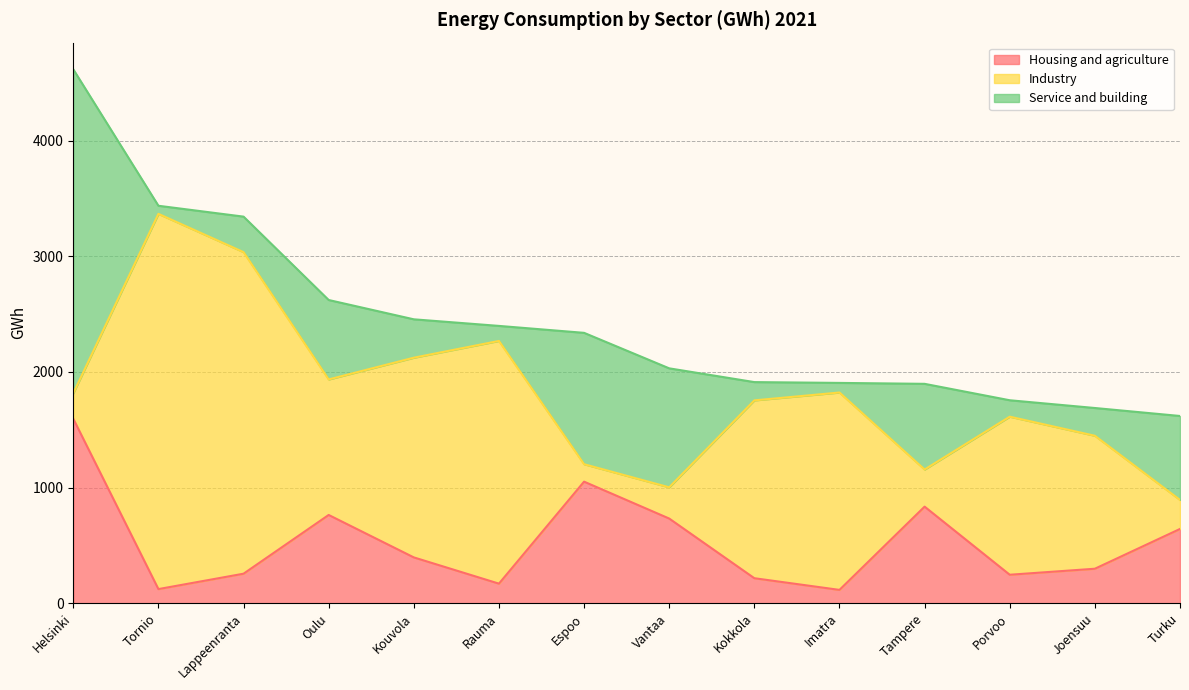

Between which two adjacent categories do Industry and Housing and agriculture first intersect?

Helsinki and Tornio